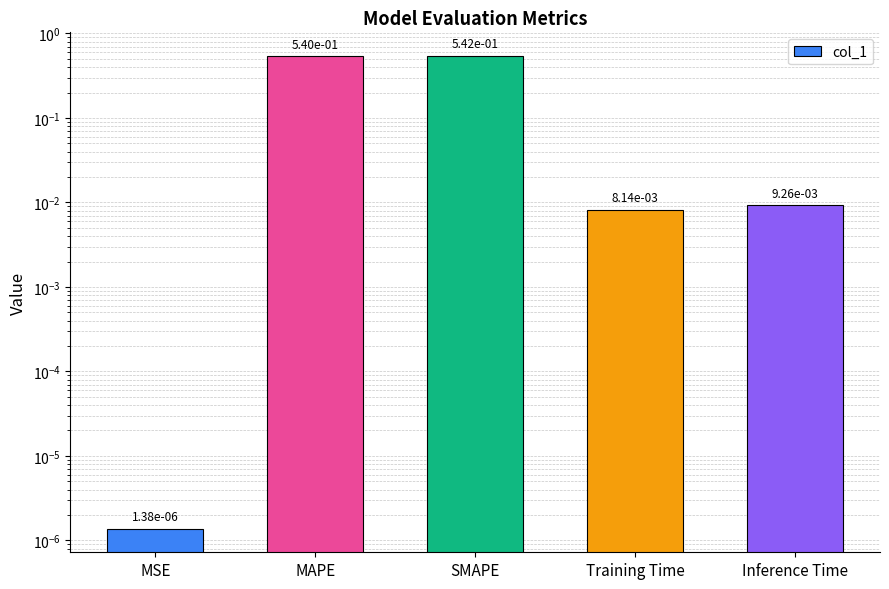

Does the chart contain any negative values?

No